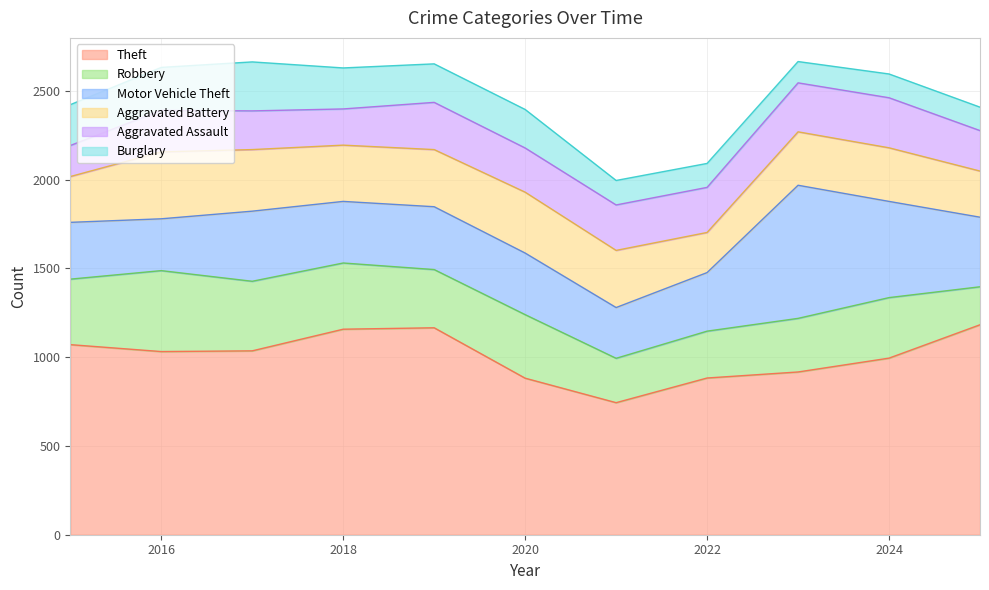

Between which two adjacent categories do Motor Vehicle Theft and Robbery first intersect?

2016 and 2017